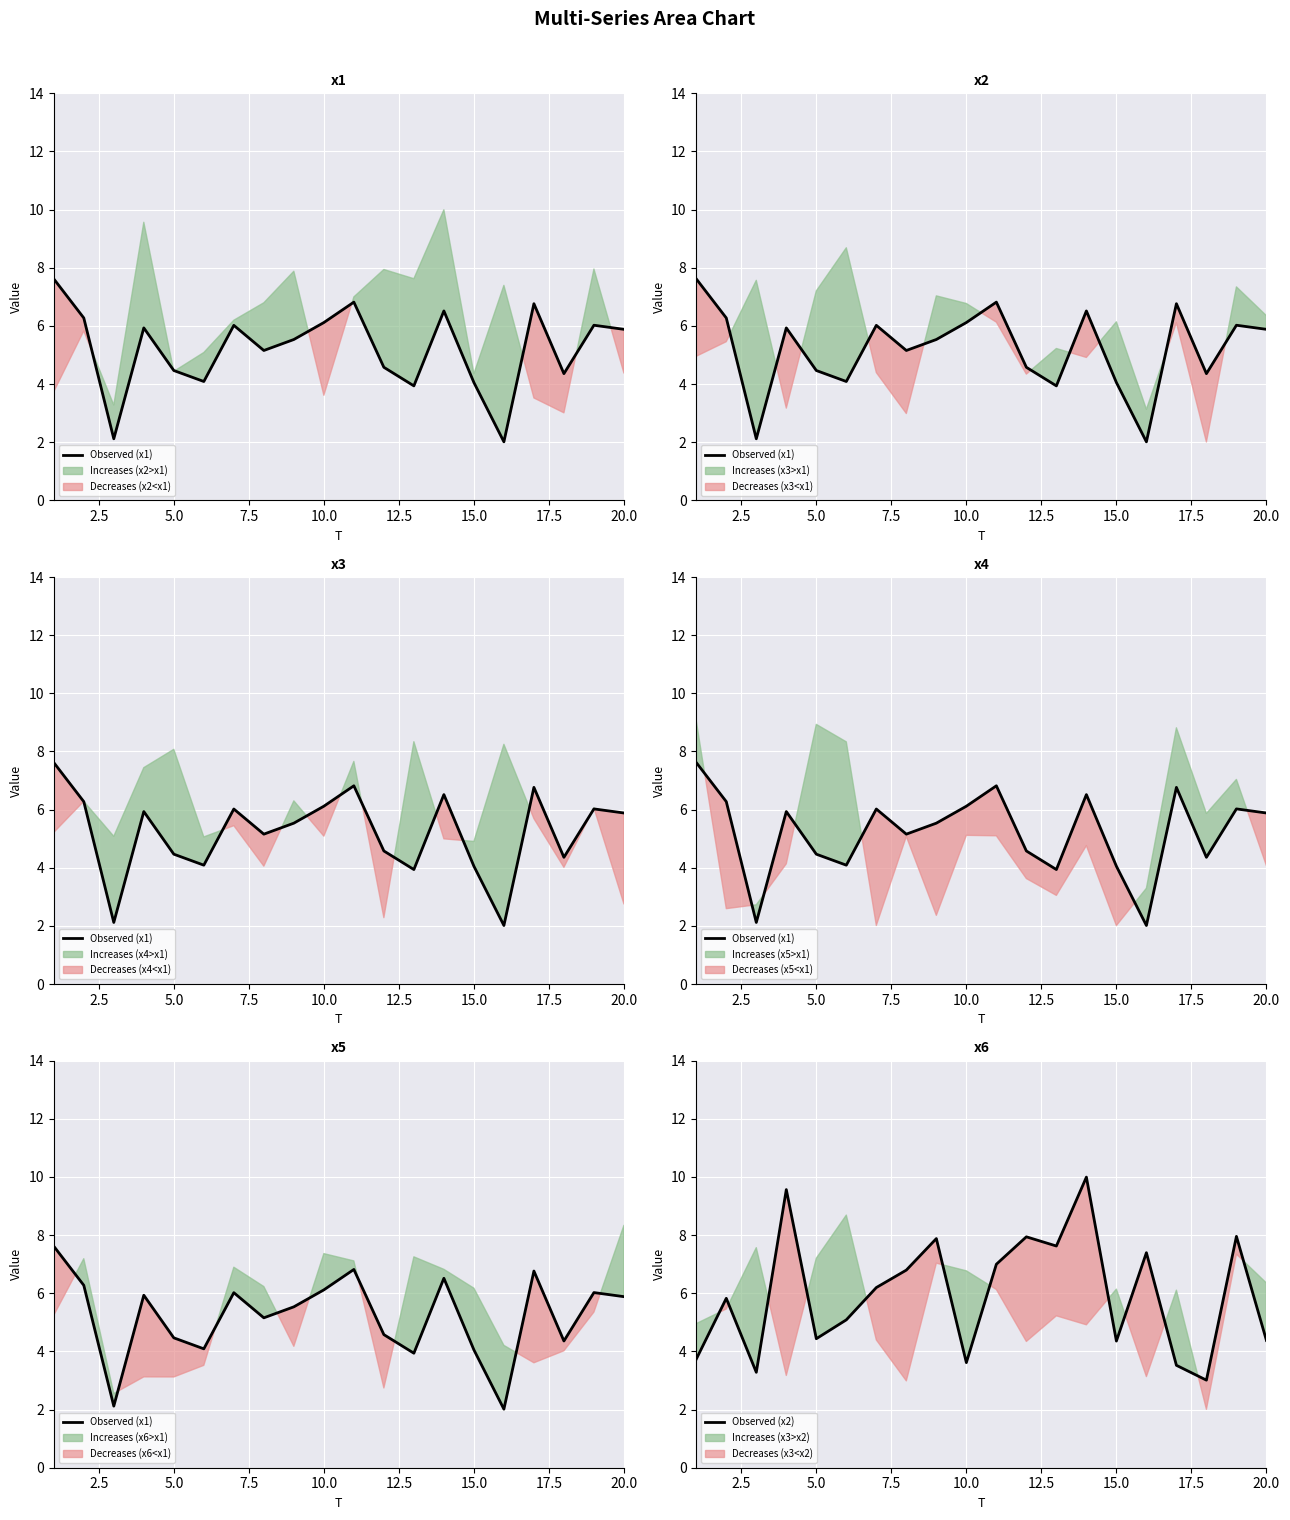

Does the chart display data point markers on the line(s)?

No